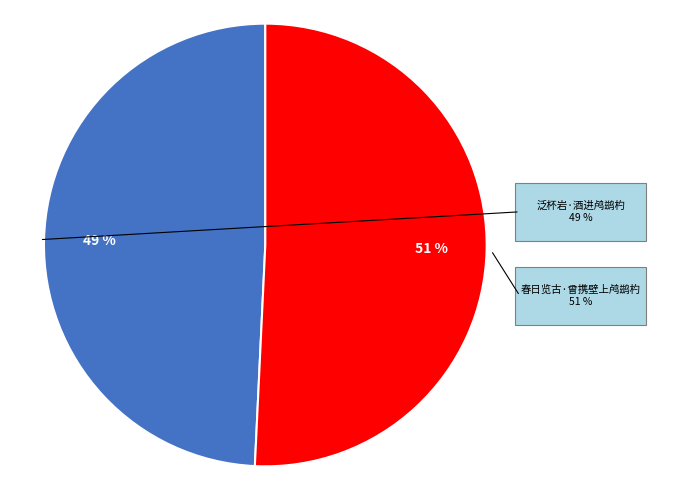

Which has a higher value, 春日览古·曾携壁上鸬鹚杓 or 泛杯岩·酒进鸬鹚杓?

春日览古·曾携壁上鸬鹚杓